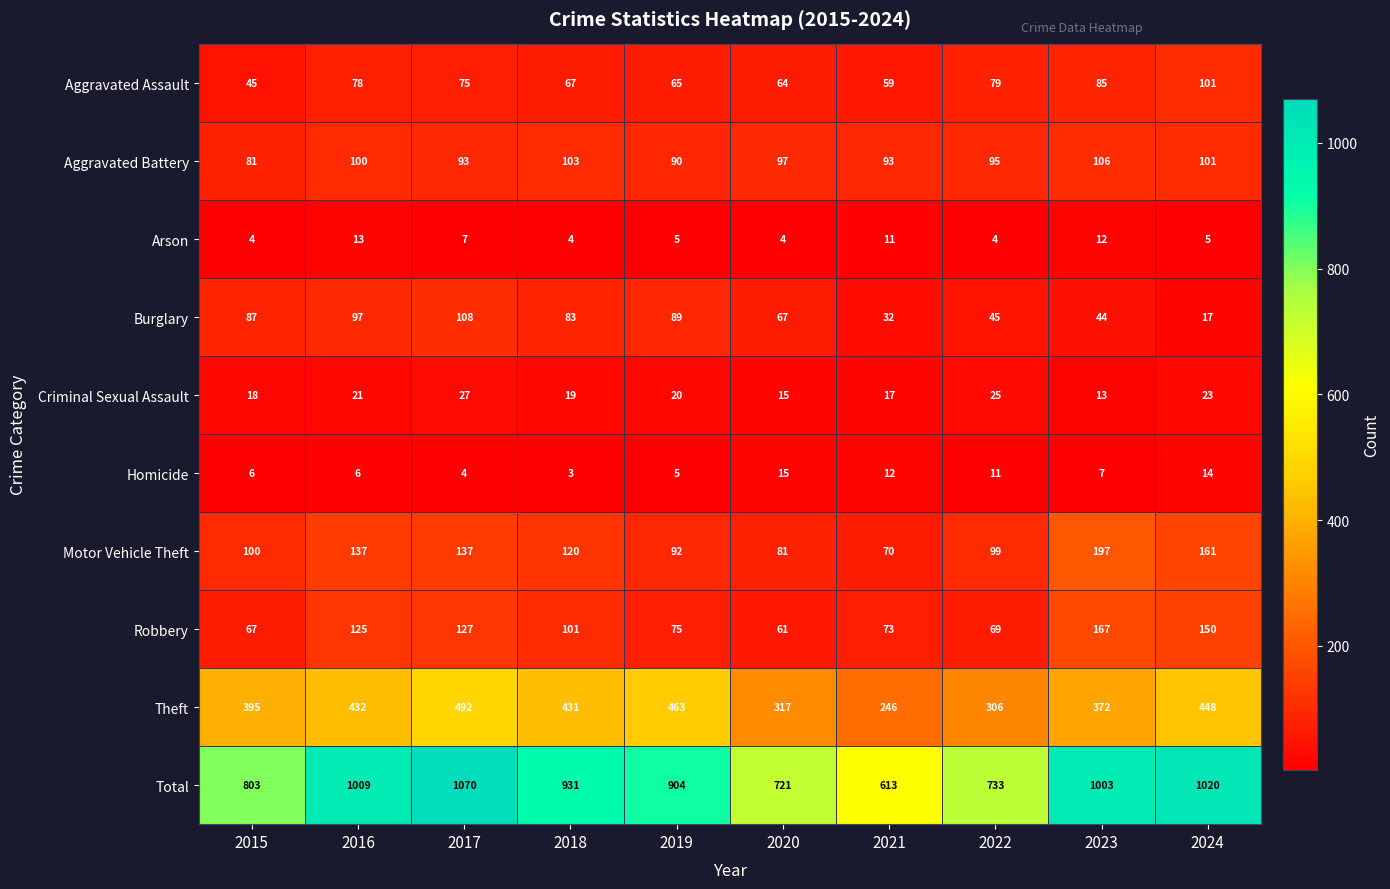

What is the total value across all series at 2018?

1862